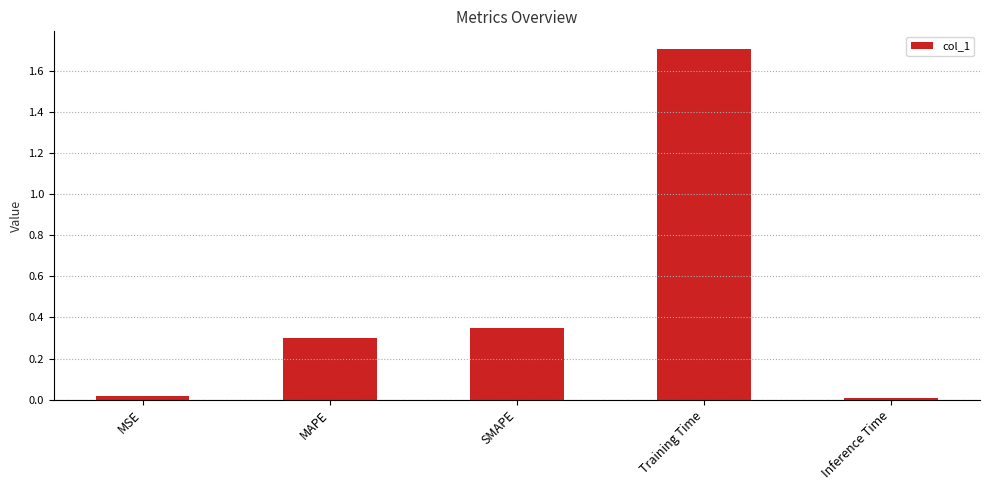

What is the label of the 1st bar from the right?

Inference Time